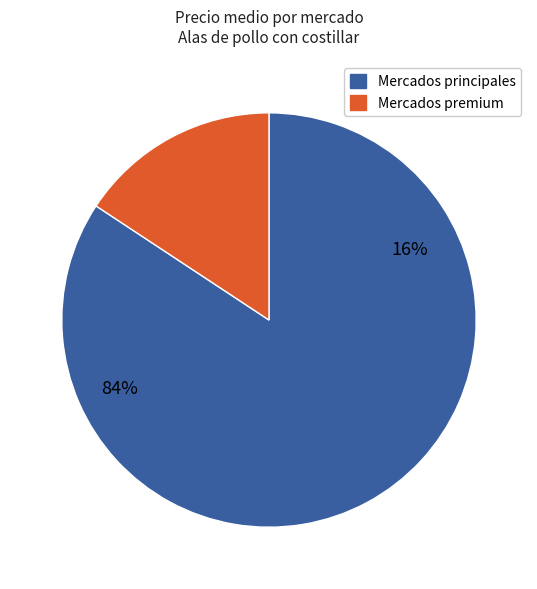

The Palmira slice represents 20% of the pie. True or false?

False